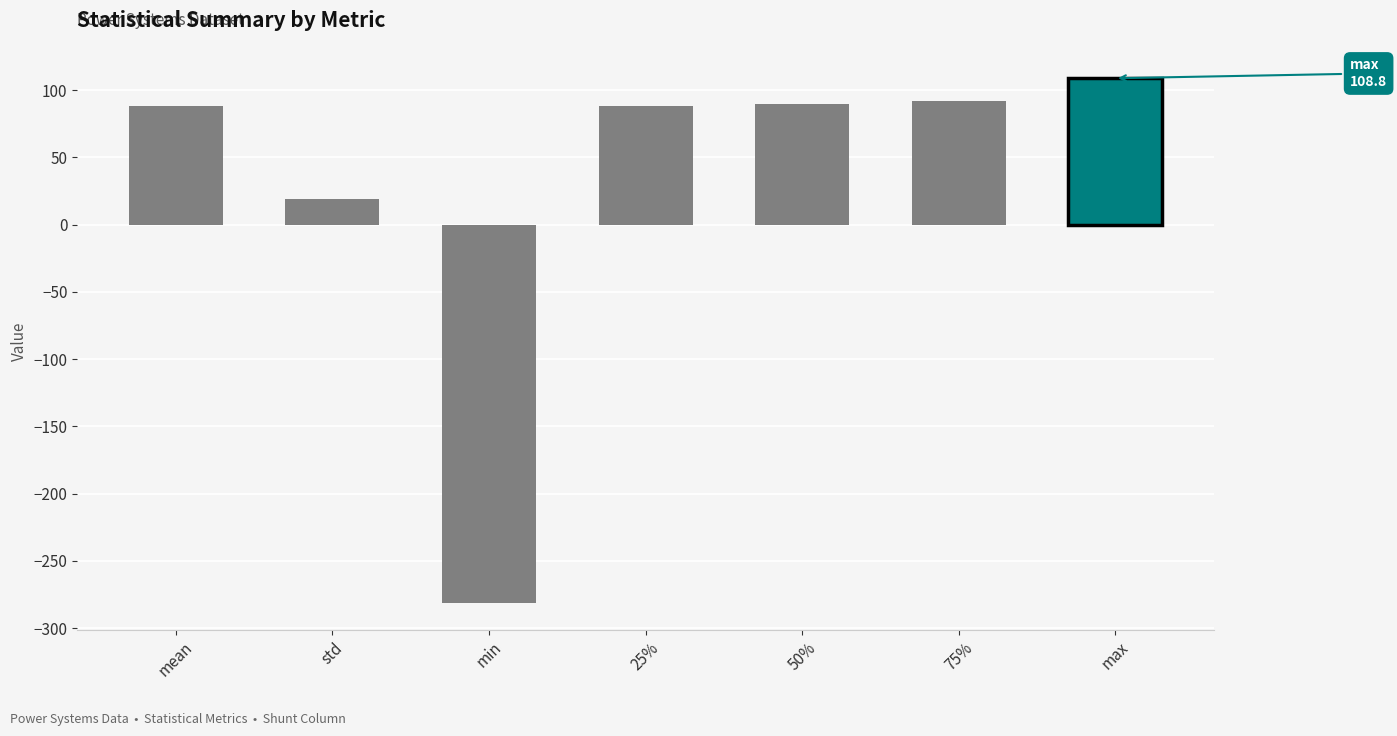

At which category does the chart reach its minimum across all series?

min